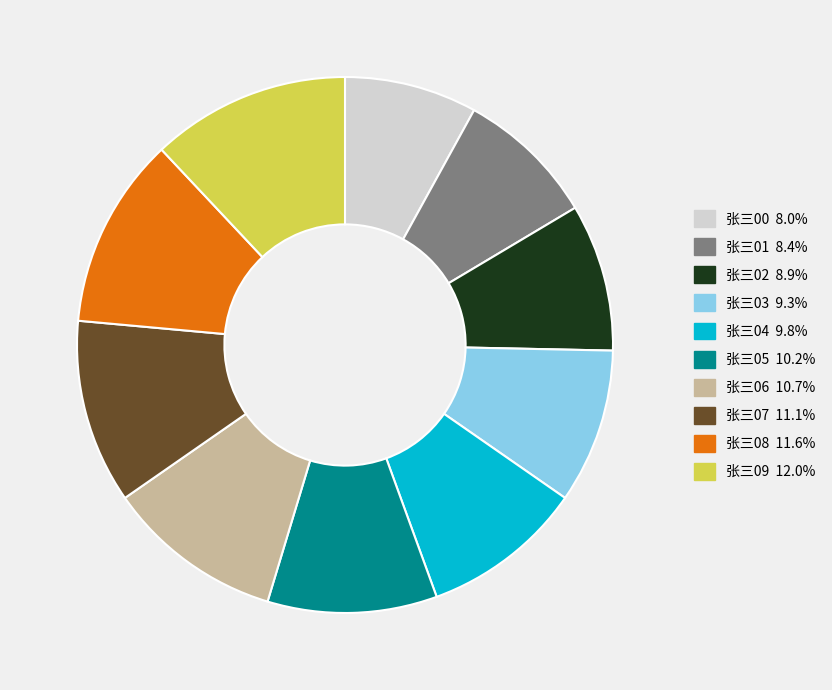

Is there a majority slice in this chart?

No